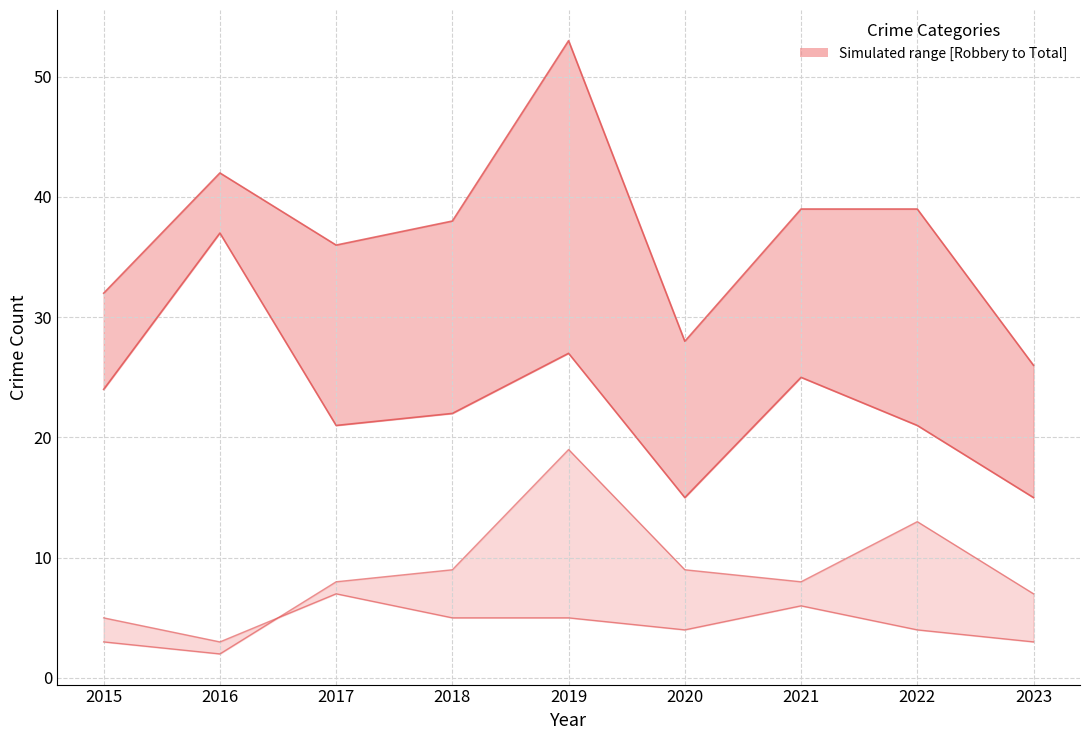

Is it true that Total equals 55 at 2017?

False